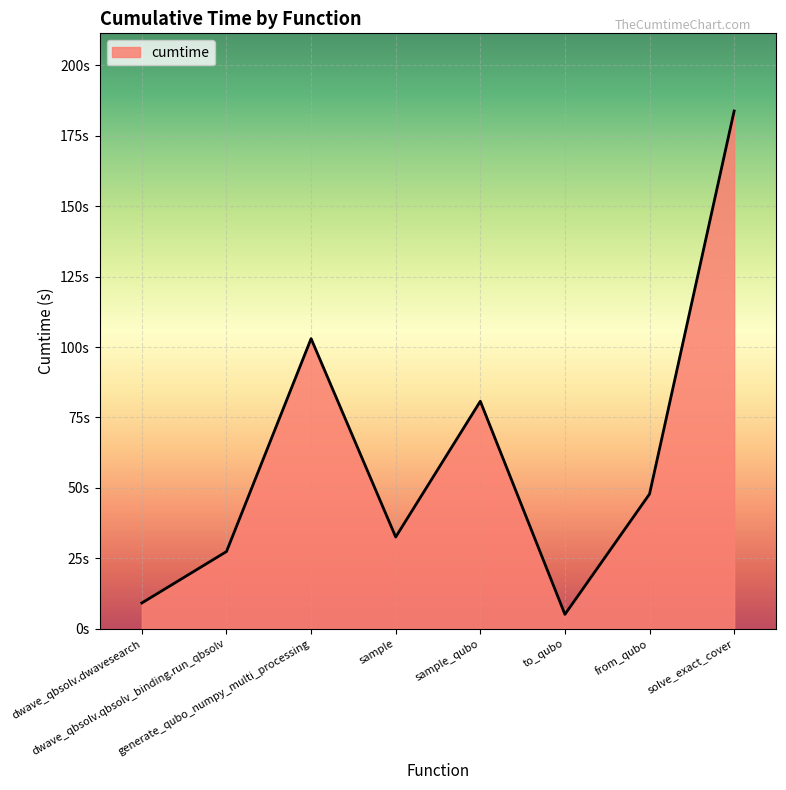

Rank the categories by value from highest to lowest.

solve_exact_cover, generate_qubo_numpy_multi_processing, sample_qubo, from_qubo, sample, dwave_qbsolv.qbsolv_binding.run_qbsolv, dwave_qbsolv.dwavesearch, to_qubo